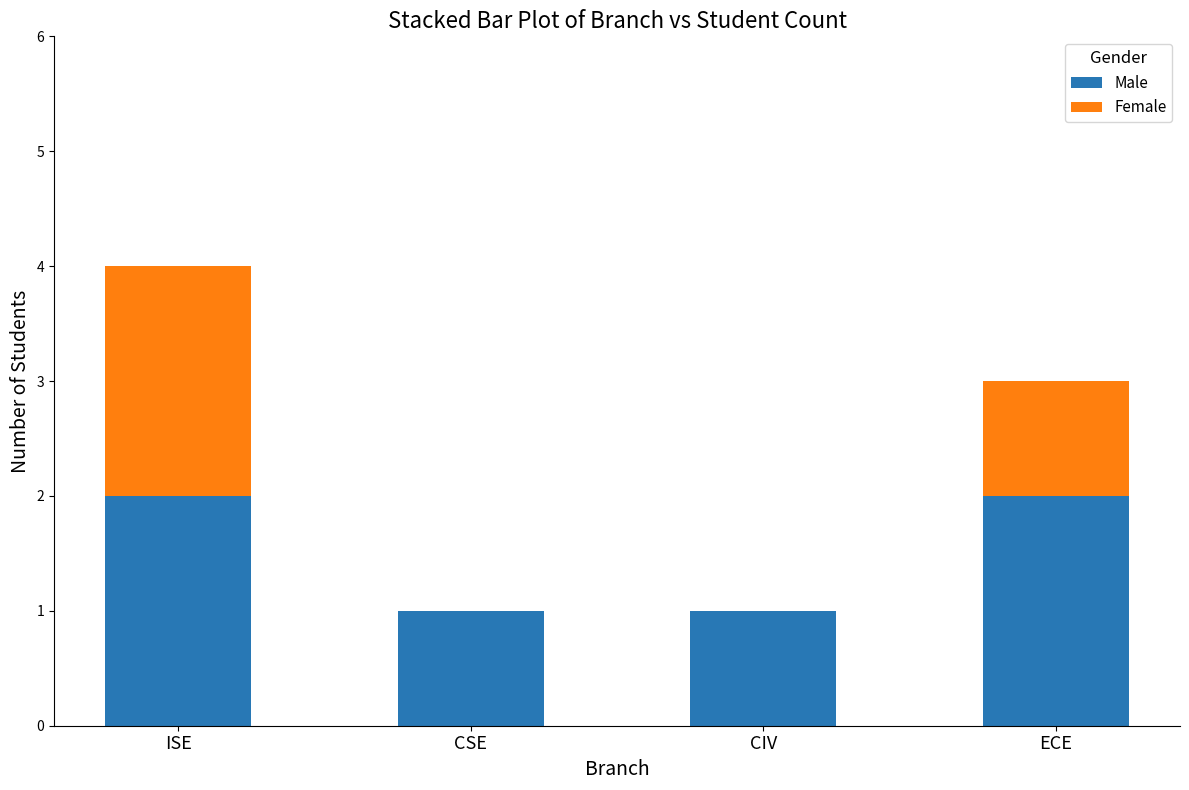

What is the total value across all series at ISE?

4